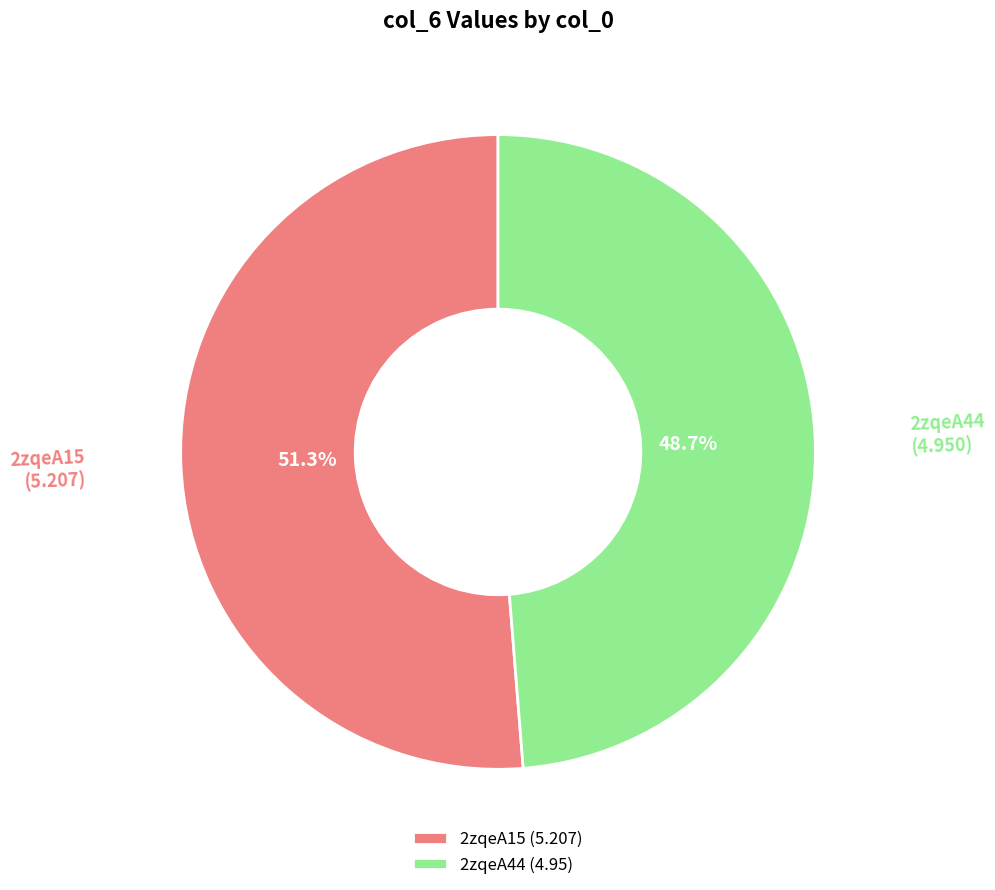

Is the sum of 2zqeA15 and 2zqeA44 greater than half?

Yes